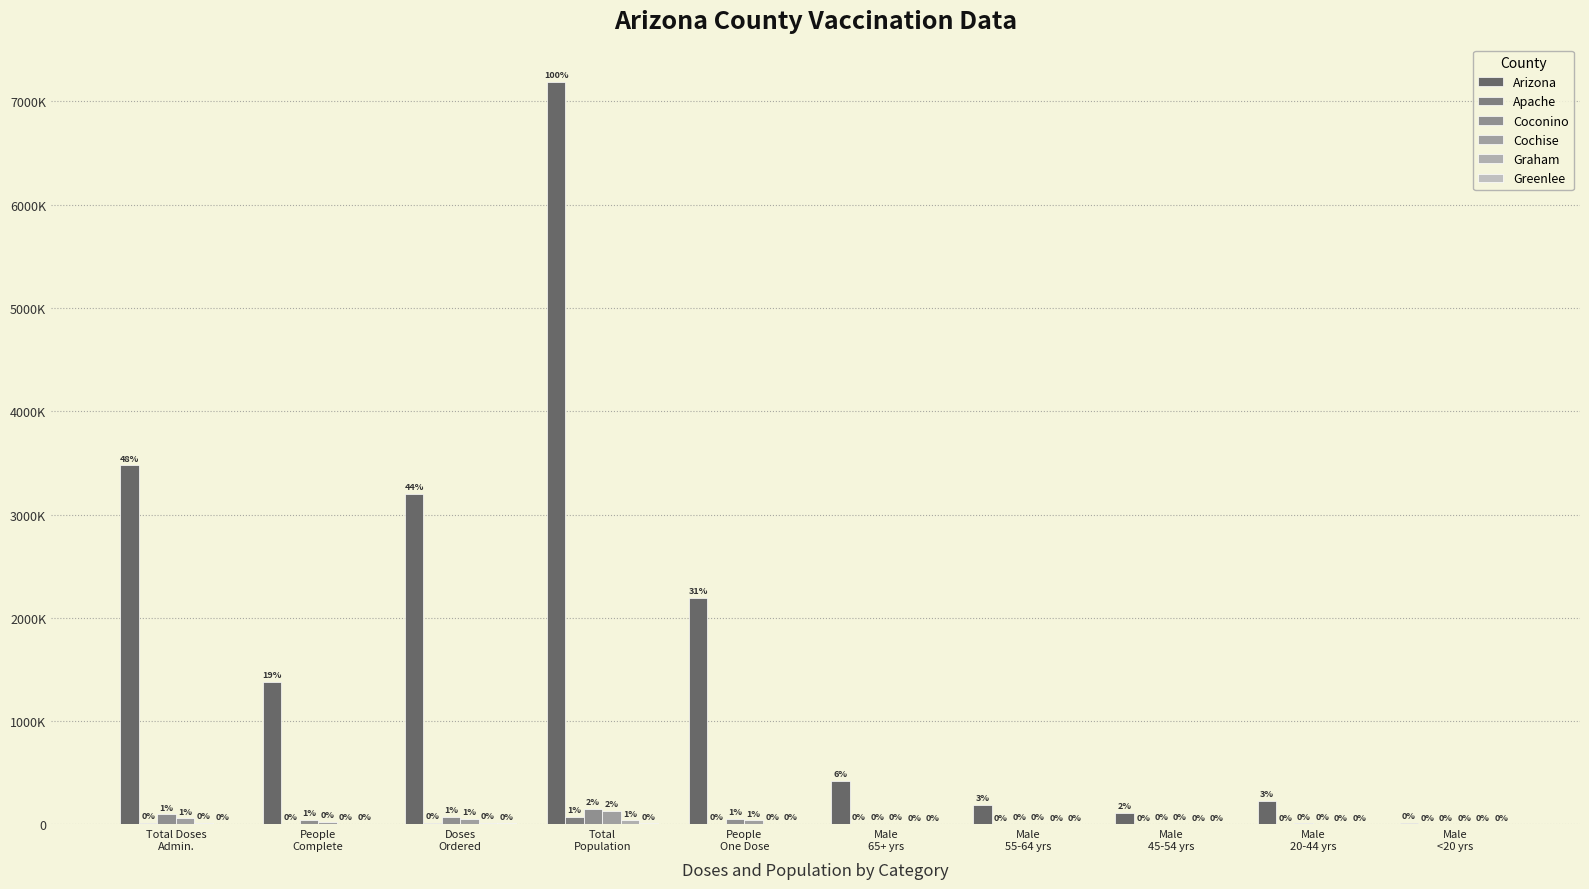

What is the difference between the second highest and second lowest values in the Coconino series?

92768